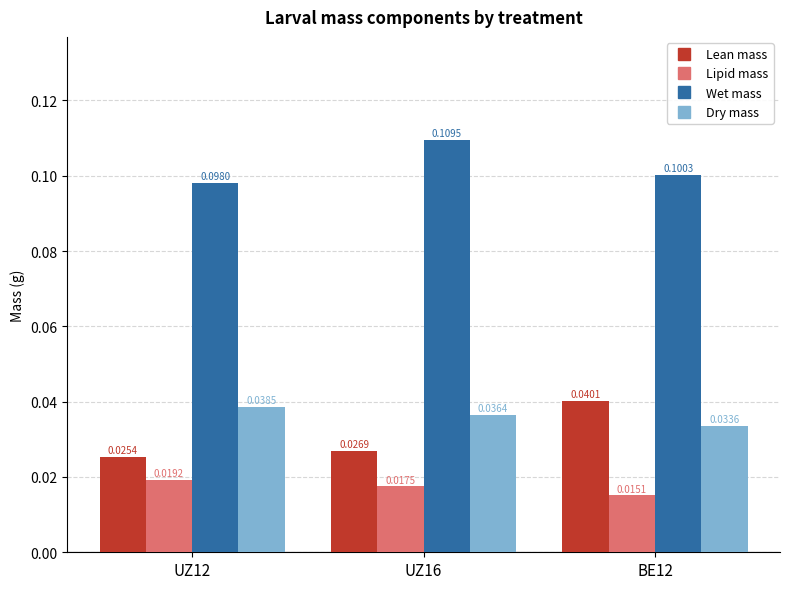

At which category is the sum across all series the highest?

UZ16